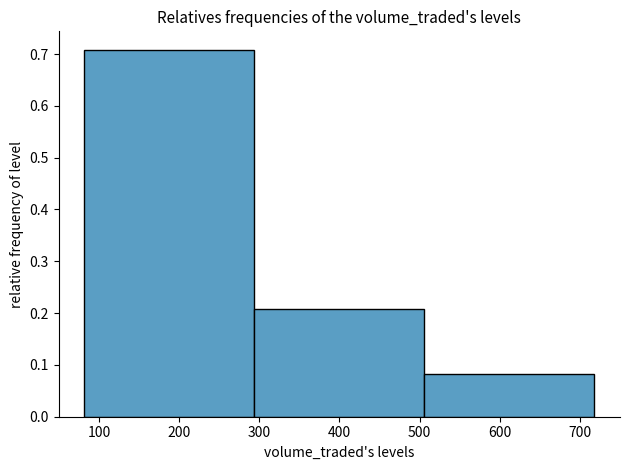

What is the height of the bar covering 290 to 510 on the x-axis? Neither the bar edges nor the heights are printed on the chart, so give them approximately, as read against the axes.

0.21